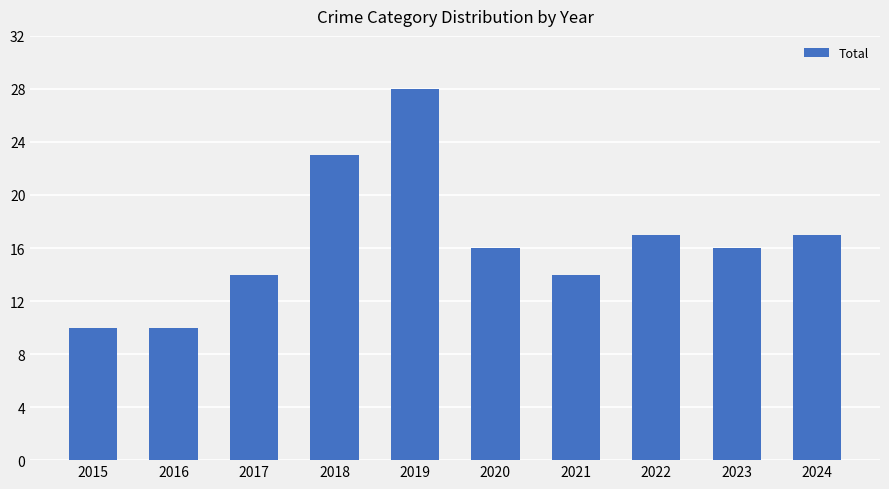

Reading left to right, extract all data points from this chart.

10	10	14	23	28	16	14	17	16	17